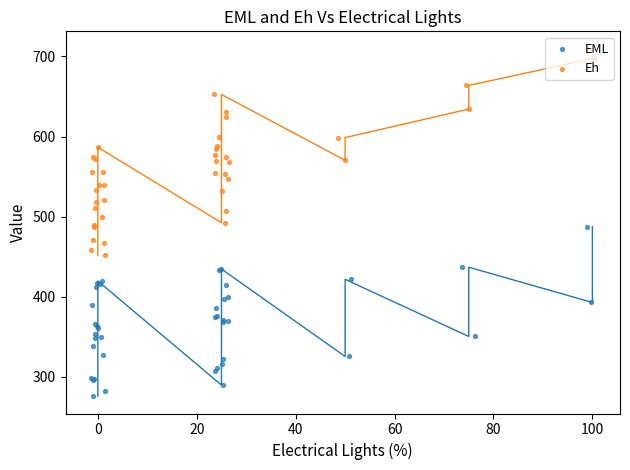

Which series has the largest total across all categories?

Eh